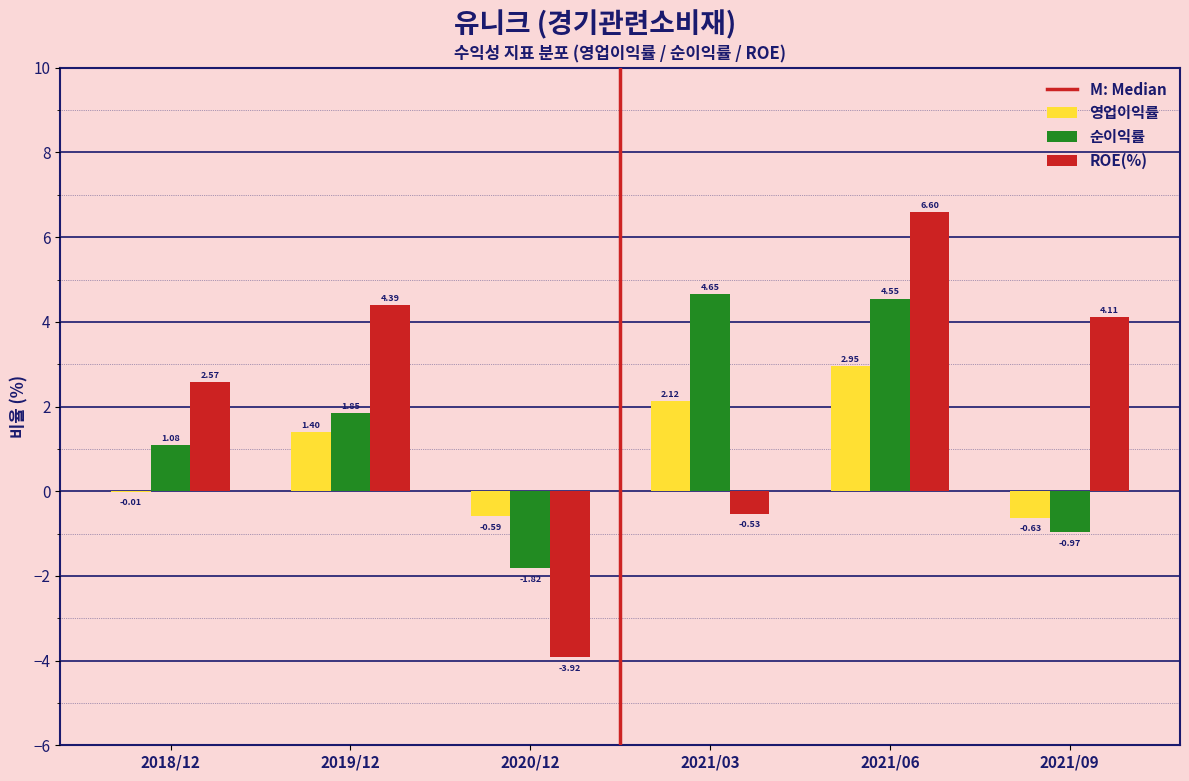

What is the total value across all series at 2021/06?

14.1